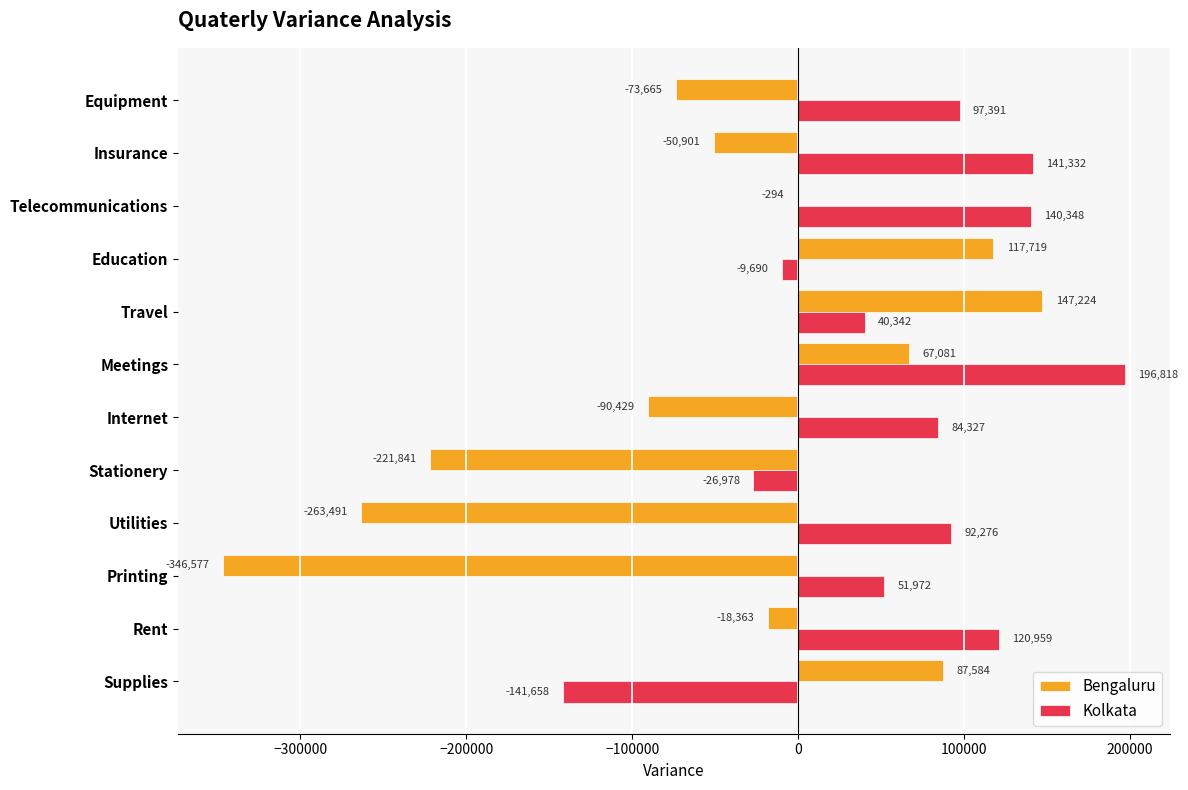

How many positive values does the Kolkata series have?

9